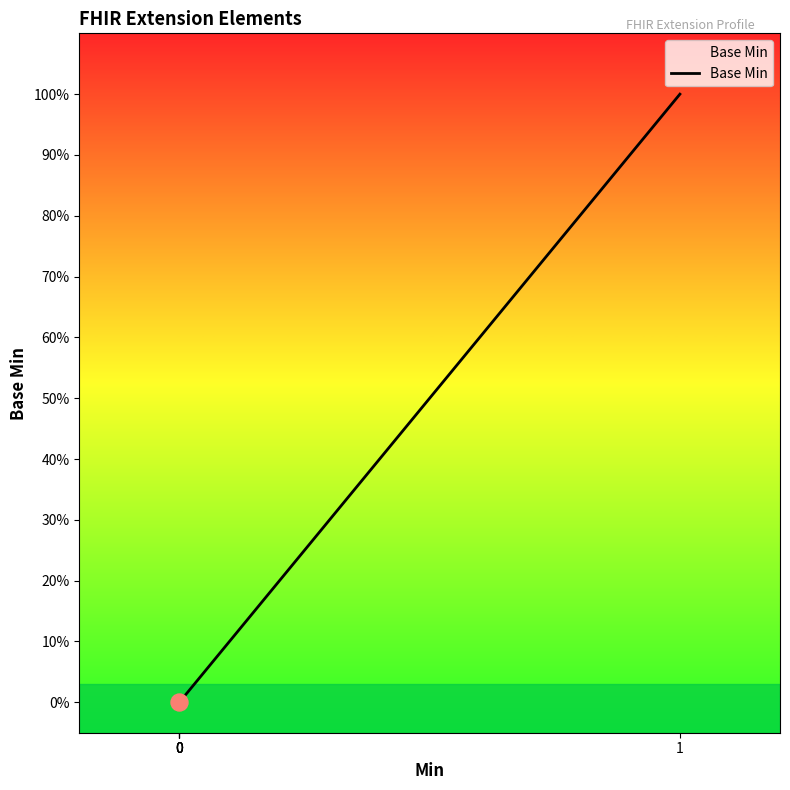

What is the change in value from Extension.extension to Extension.url?

+1